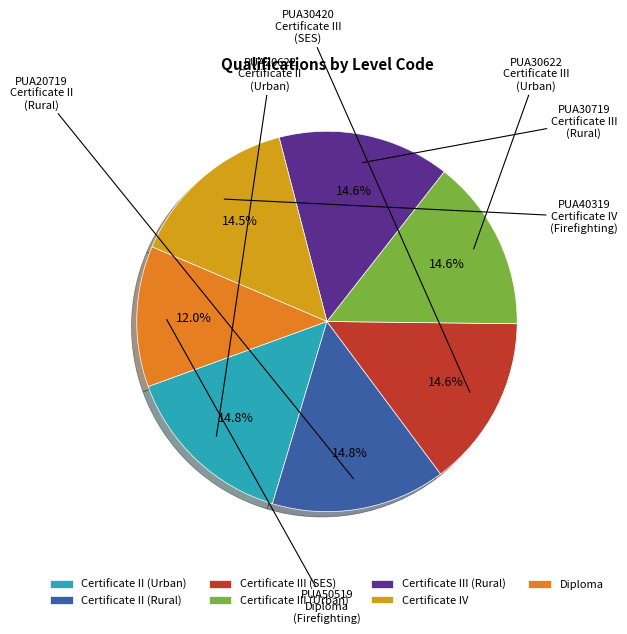

What percentage is NOT represented by Certificate IV?

85.5%